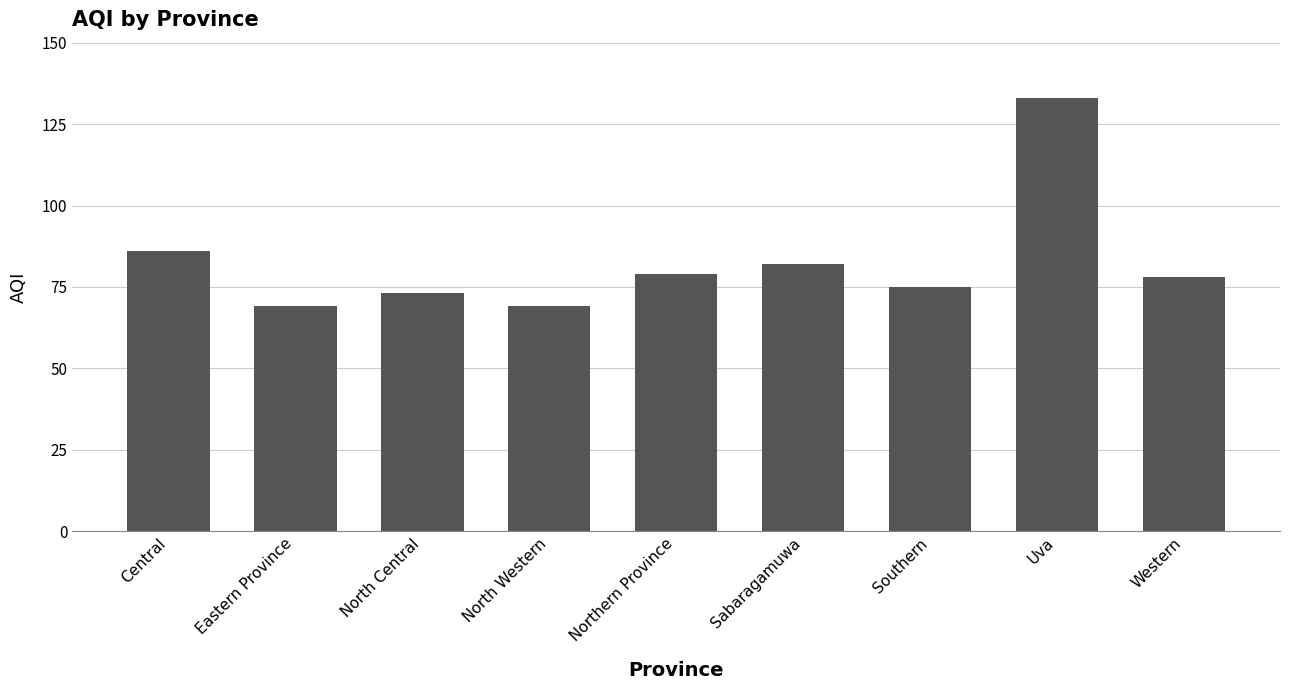

Are the bars grouped side by side (vs. stacked)?

No